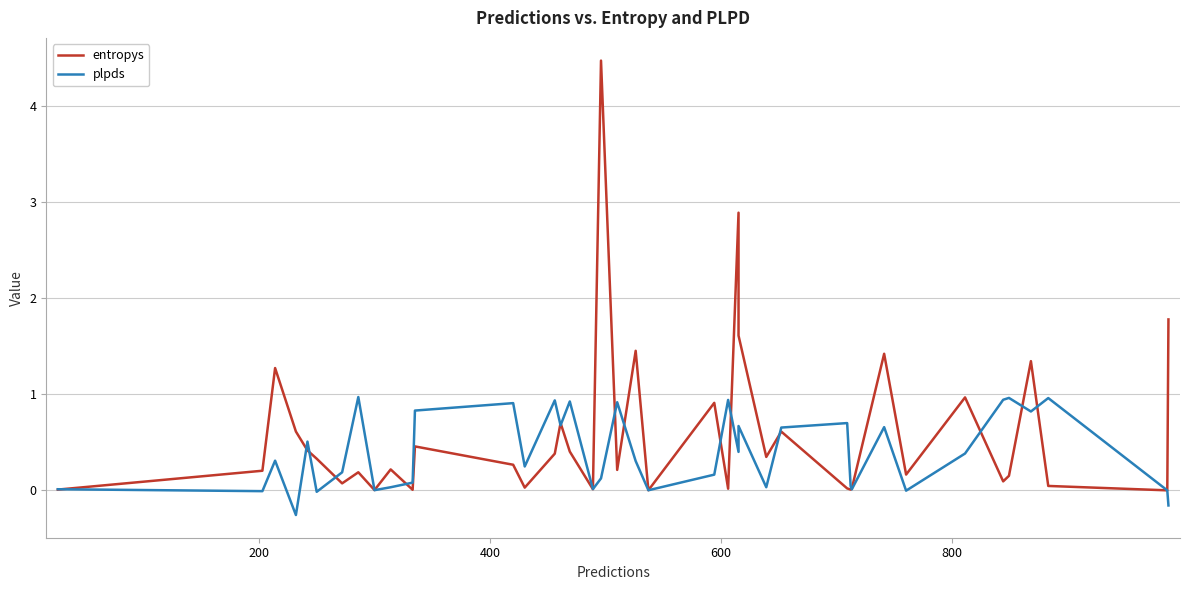

Which series has the largest total across all categories?

entropys